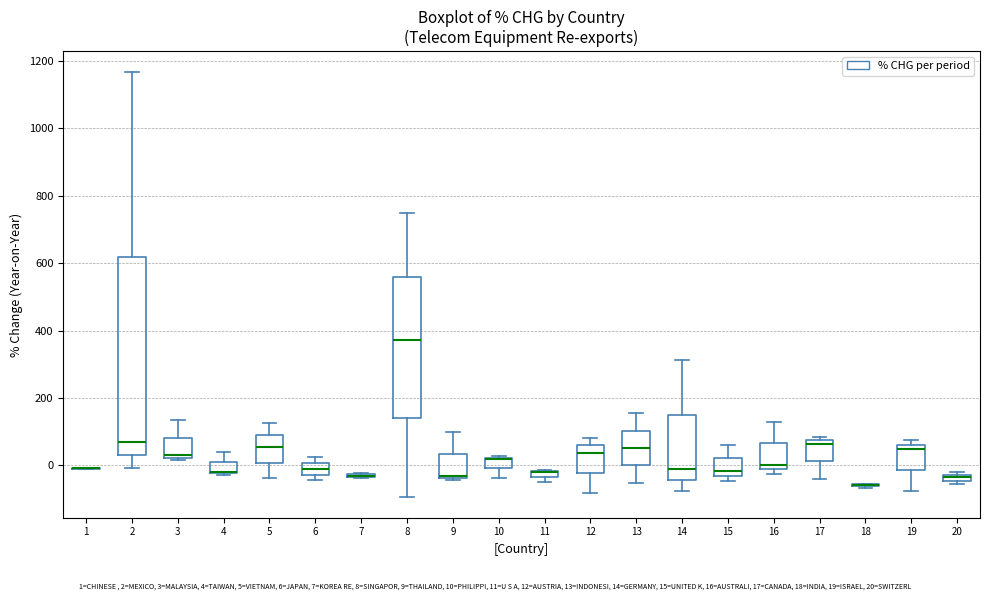

Where does the upper whisker of the box at x = 4 end on the y-axis? The values are not printed on the chart, so give them approximately, as read against the axis.

40